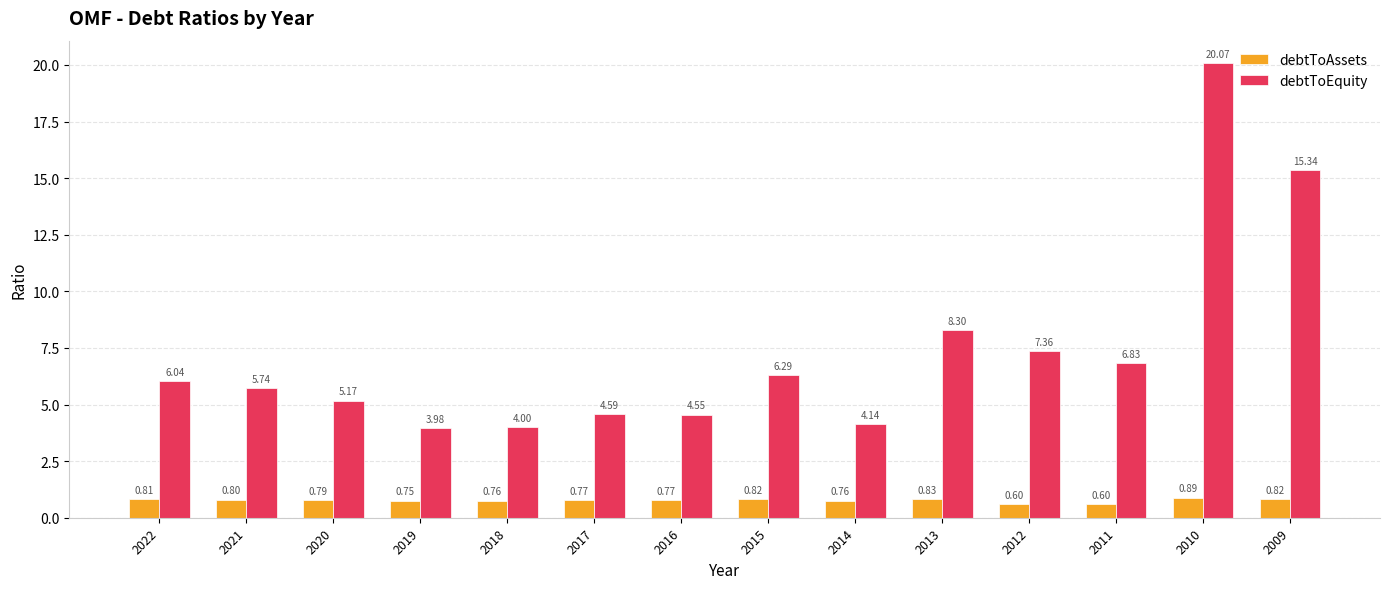

The value of debtToEquity at 2011 is 6.8. True or false?

True